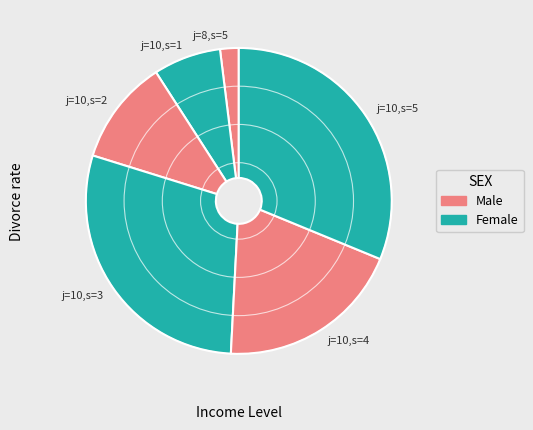

Does any single category account for the majority?

No